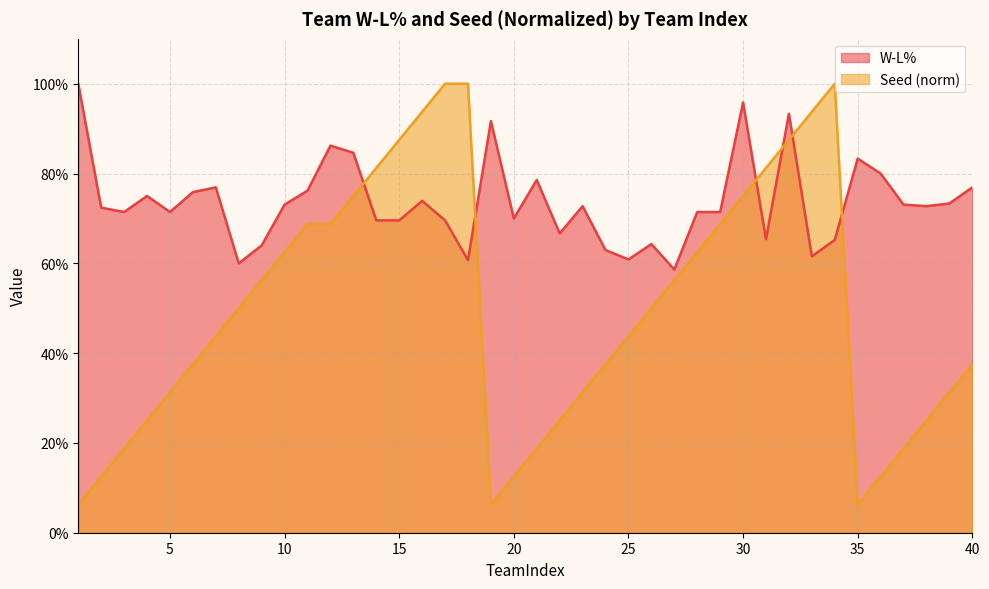

Where is the first local minimum for W-L%?

3